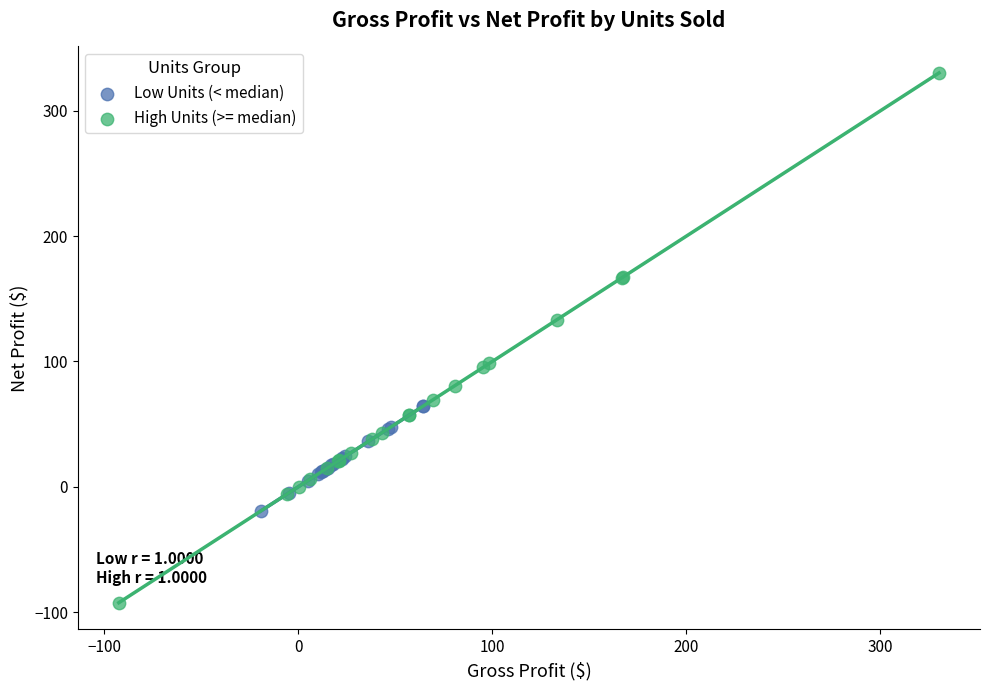

Which series reaches the minimum Y coordinate?

High Units (>= median)